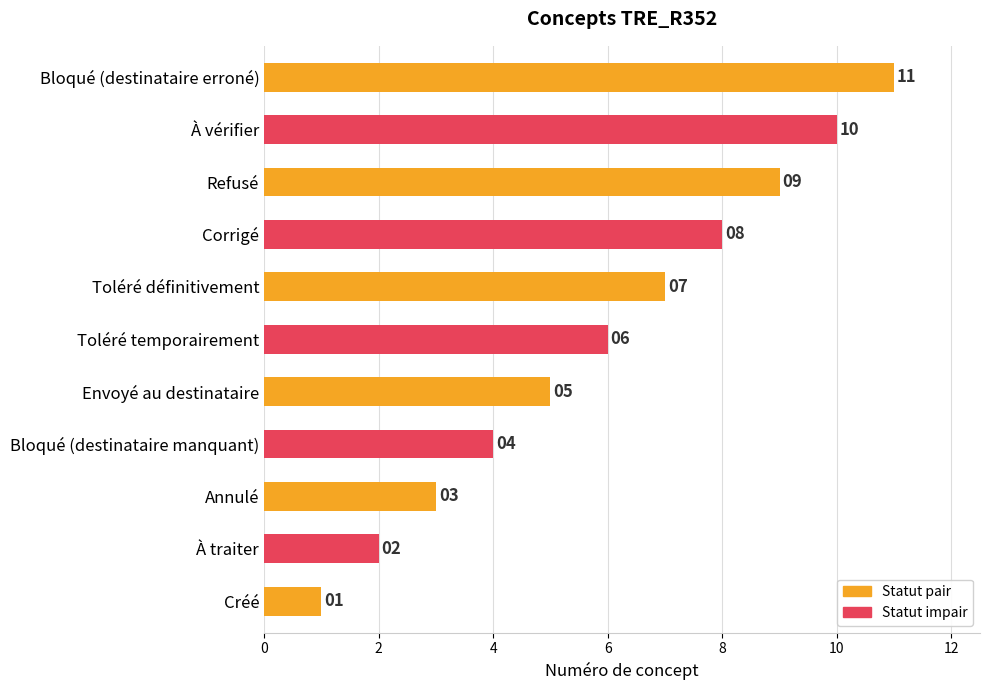

True or false: the data shows 9 at Refusé.

True